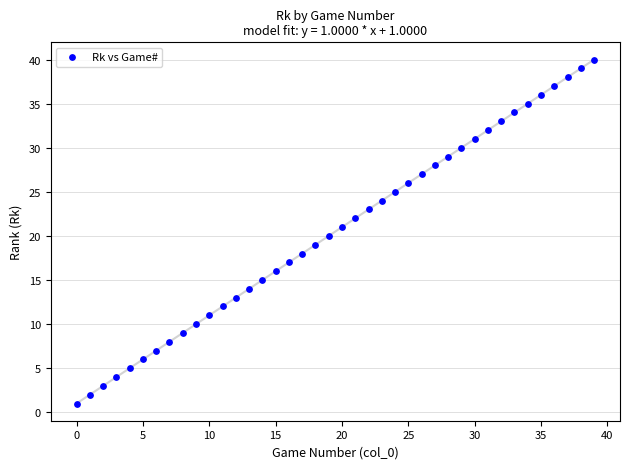

What is the range of Y values (max minus min)?

39